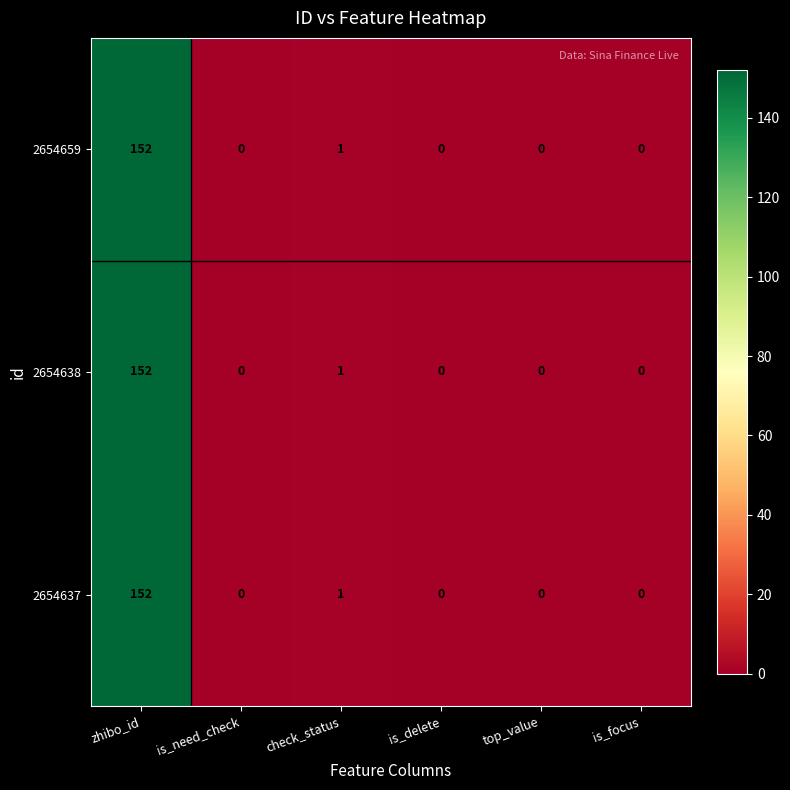

What is the greatest value displayed?

152